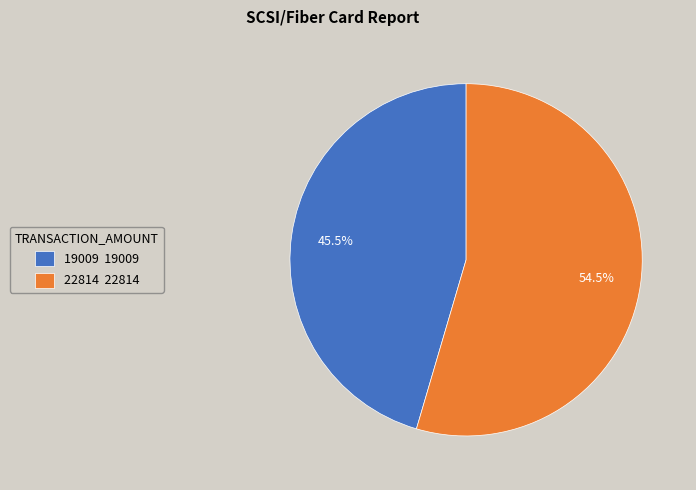

Which has a higher value, 19009 19009 or 22814 22814?

22814 22814